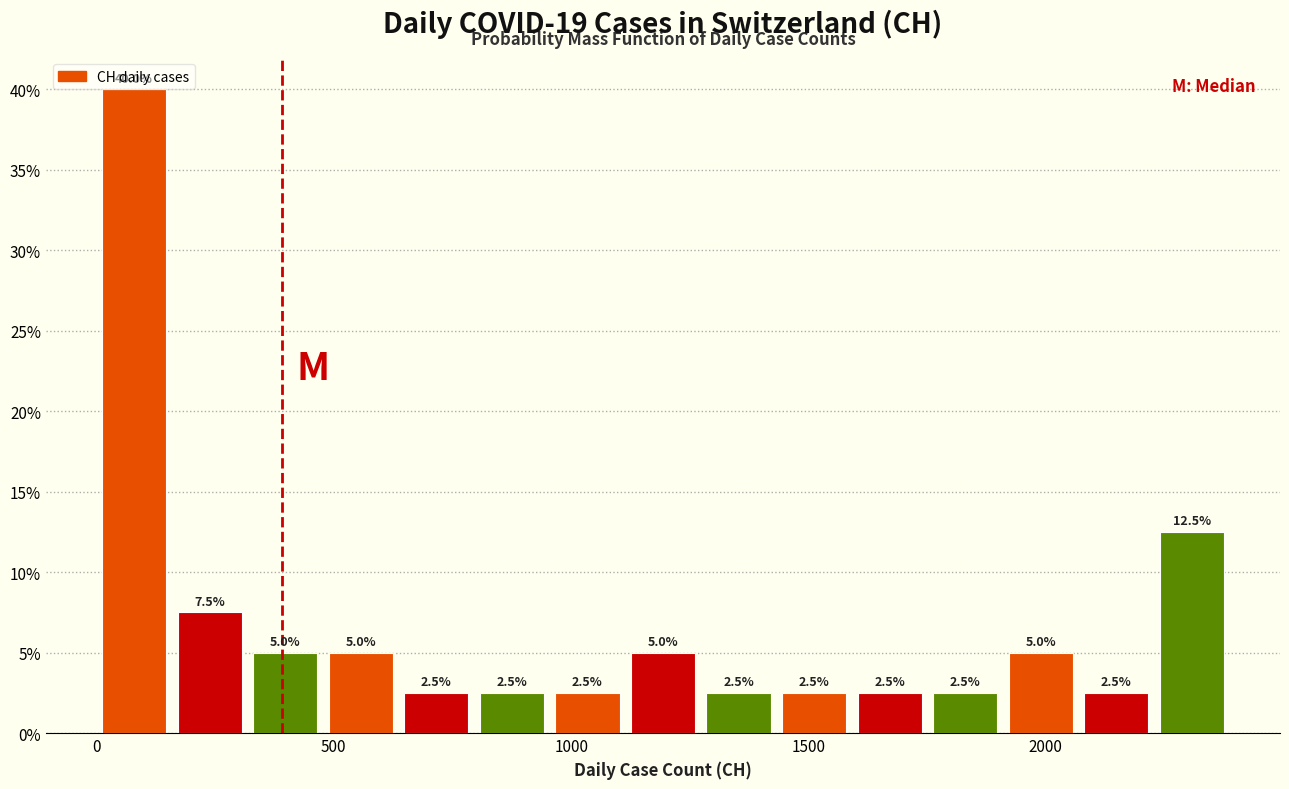

Around what value on the x-axis is the tallest bar? Give the approximate position of its centre, as read against the axis.

100